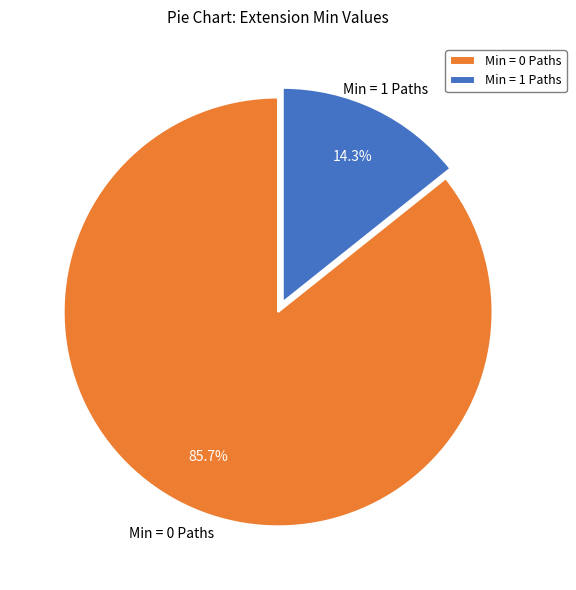

Combined, what portion of the pie is Min = 1 Paths and Min = 0 Paths?

100.0%